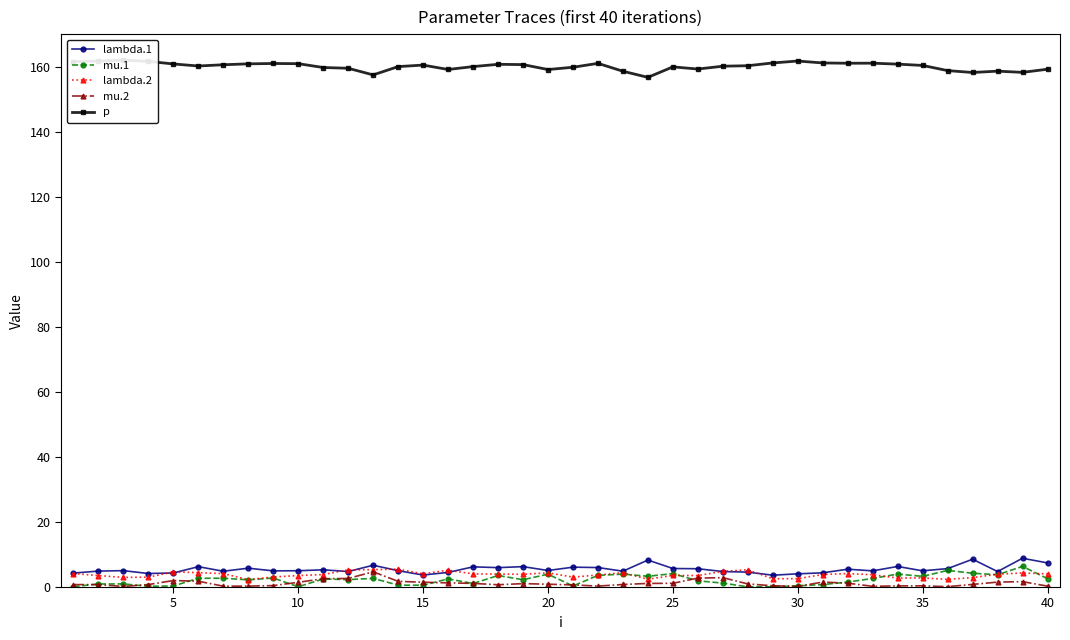

True or false: p and lambda.1 intersect in this chart.

False